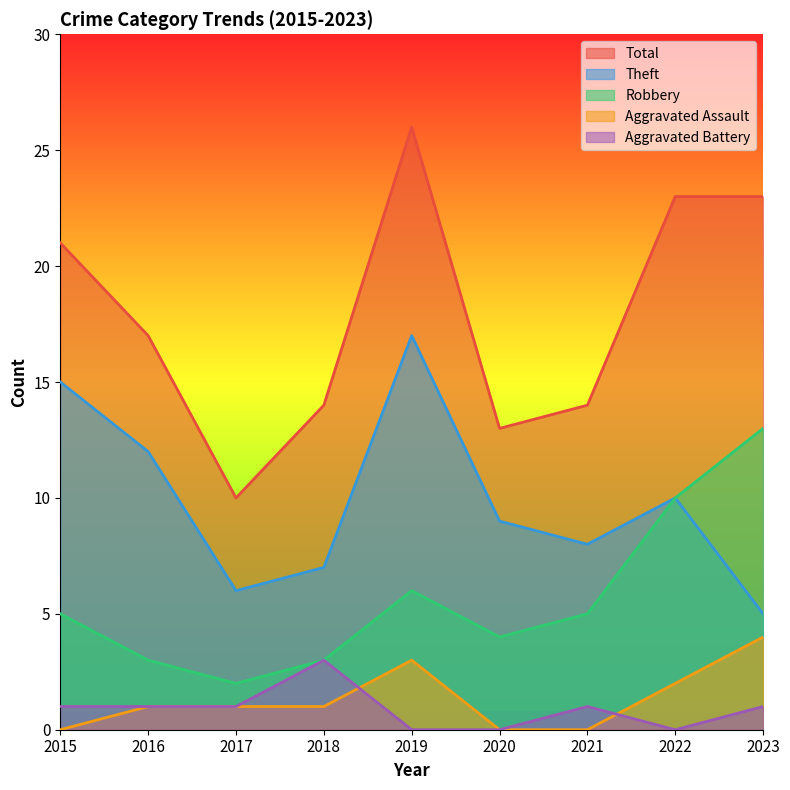

At 2023, list the series in order from largest to smallest.

Total, Robbery, Theft, Aggravated Assault, Aggravated Battery